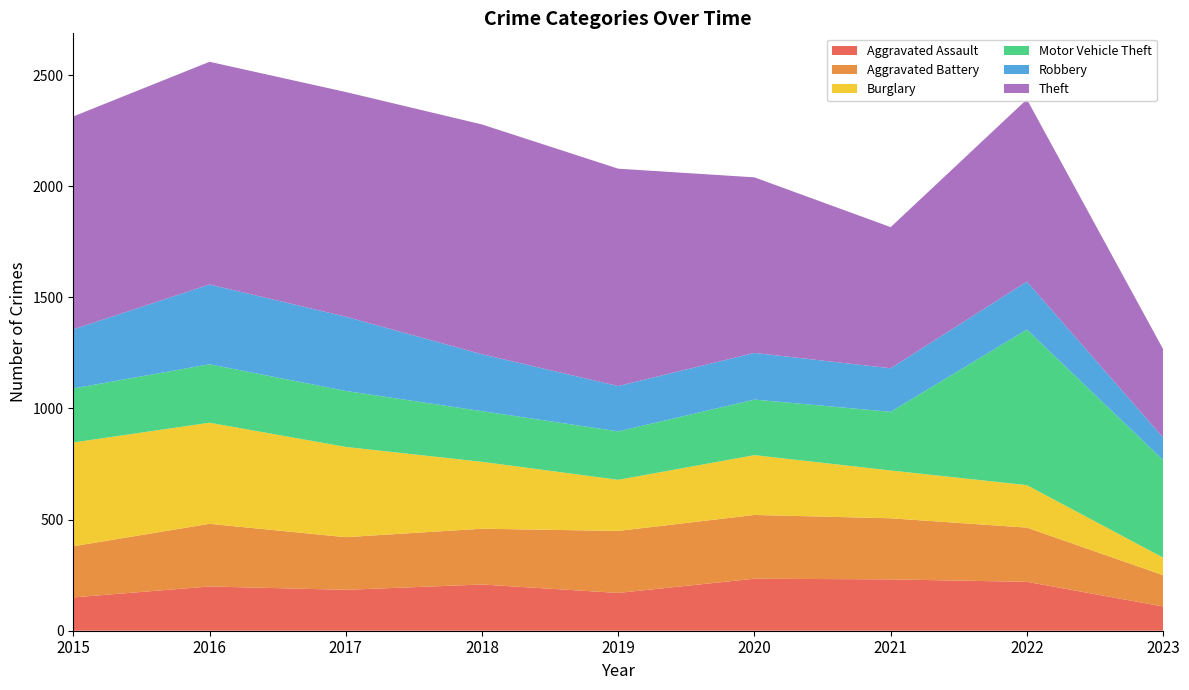

Reading left to right, transcribe all the data shown in this chart.

Aggravated Assault: 150	199	184	208	170	234	231	220	109
Aggravated Battery: 230	282	237	251	279	287	275	244	141
Burglary: 467	455	406	301	230	269	215	191	79
Motor Vehicle Theft: 243	263	252	228	218	250	264	700	439
Robbery: 266	359	334	256	204	210	196	216	101
Theft: 958	1002	1011	1034	978	790	635	820	398